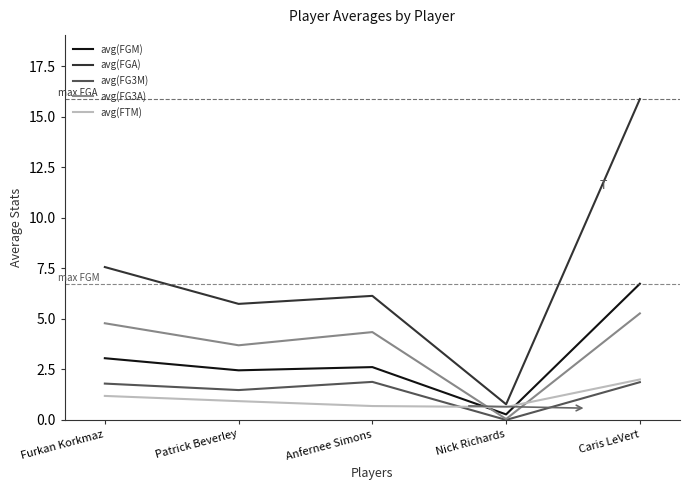

True or false: avg(FGA) has a value of 0.8 at Nick Richards.

True